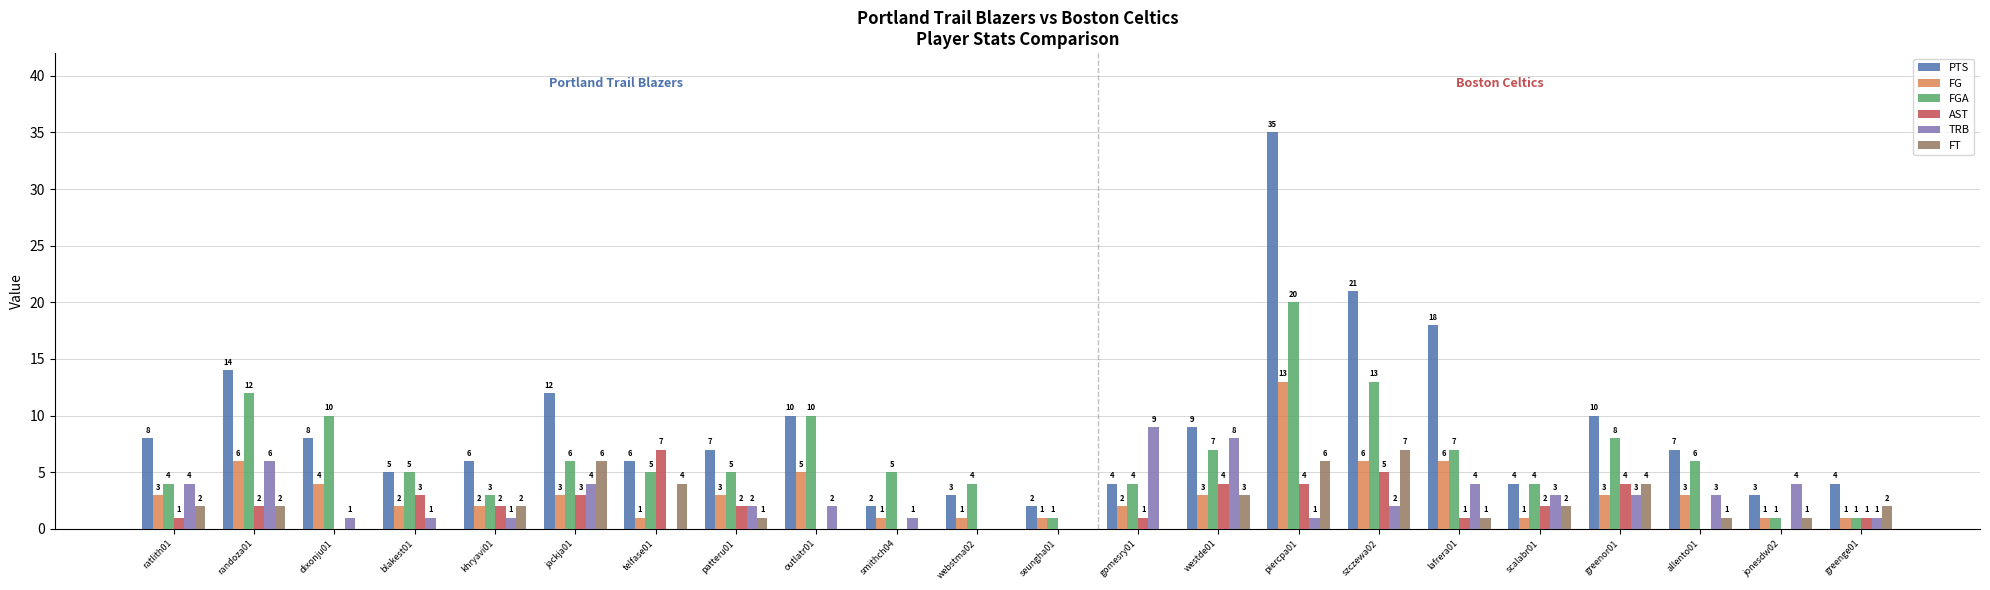

True or false: FGA has a value of 1 at seungha01.

True